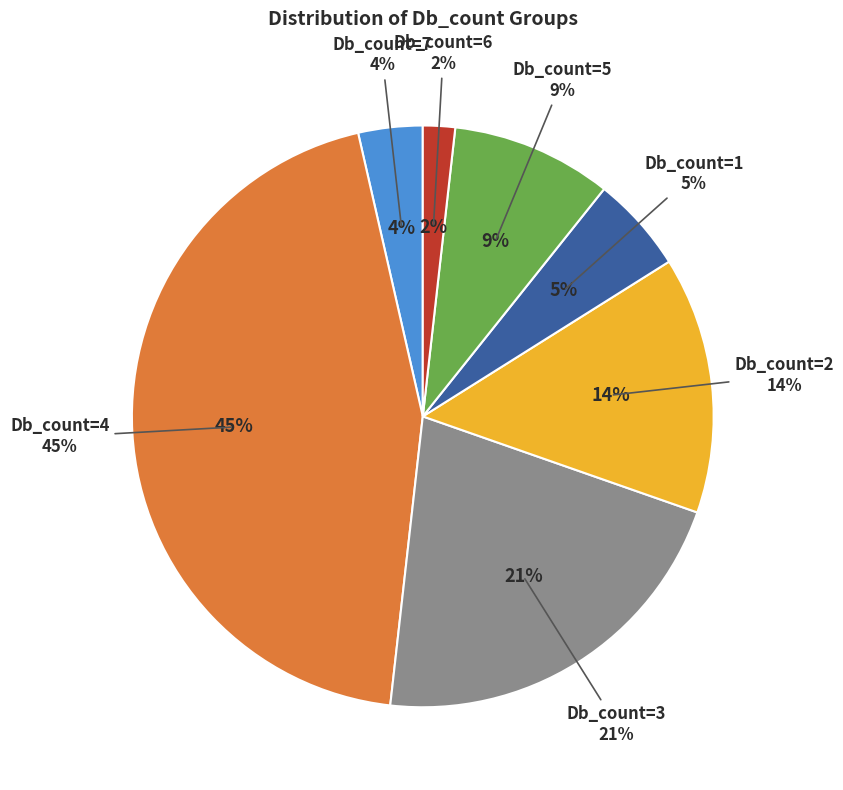

Does Db_count=6 represent more than half of the total?

No